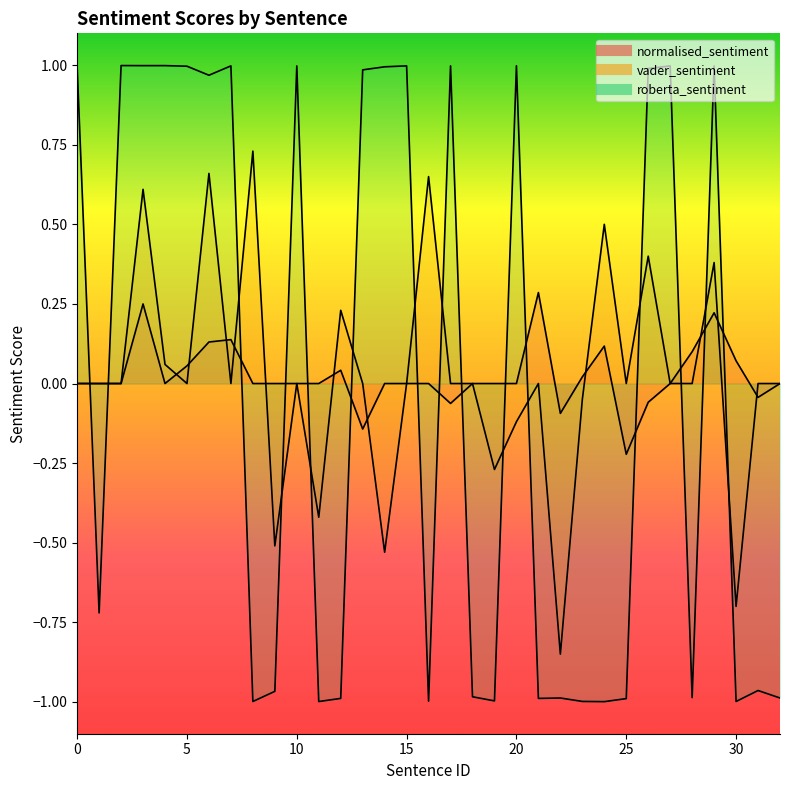

Does the chart display data point markers on the line(s)?

No